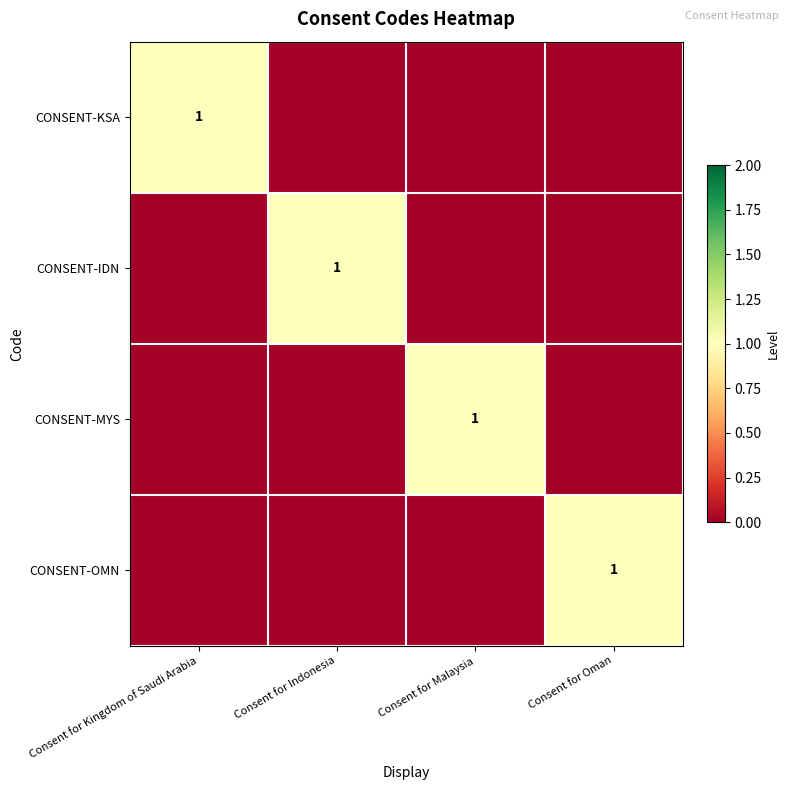

The CONSENT-IDN series shows 1 at Consent for Indonesia. True or false?

True